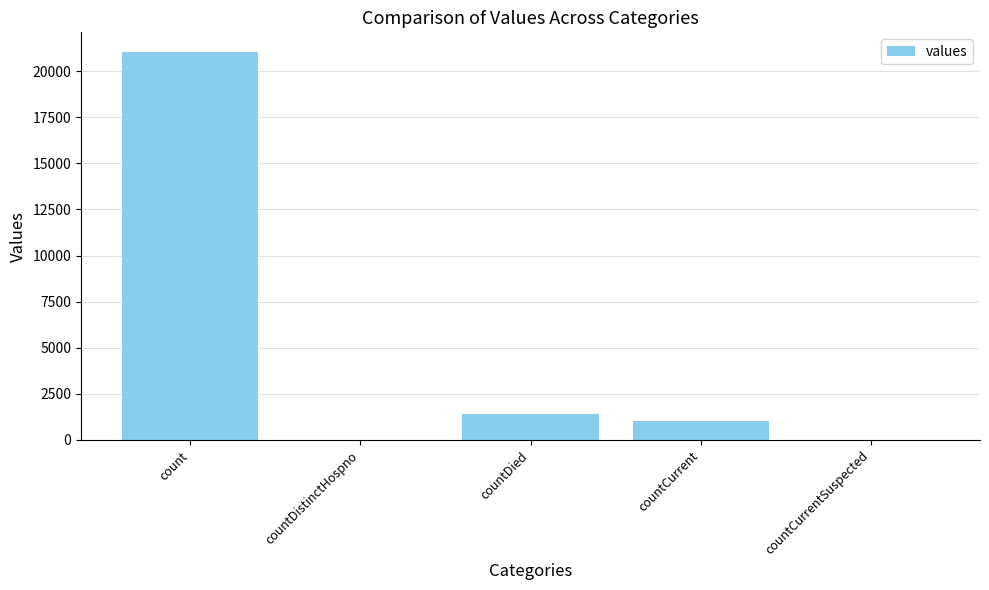

Reading left to right, extract all data points from this chart.

21050	0	1405	1006	0